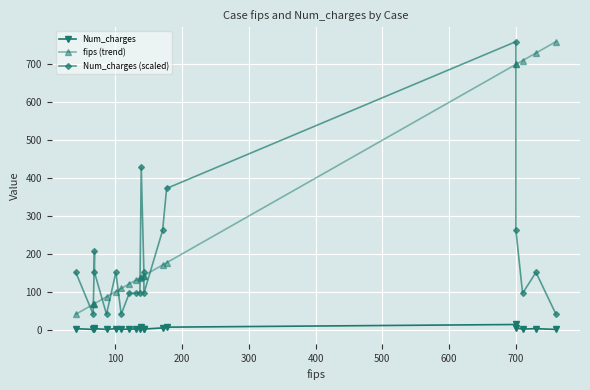

Which series ends up on top after the final intersection of Num_charges (scaled) and fips (trend)?

fips (trend)